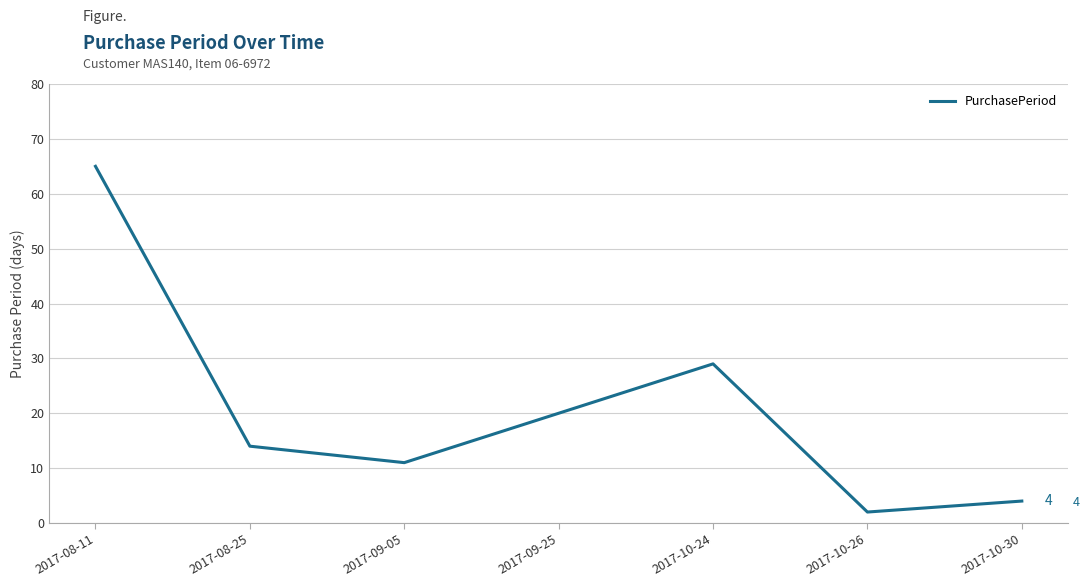

What is the change in value from 2017-09-05 to 2017-10-30?

-7